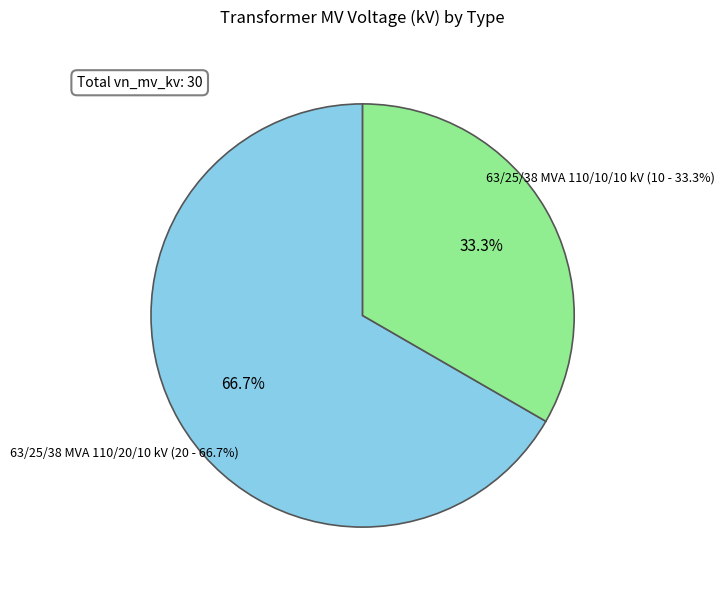

To the nearest percent, what portion does 63/25/38 MVA 110/10/10 kV represent?

33%